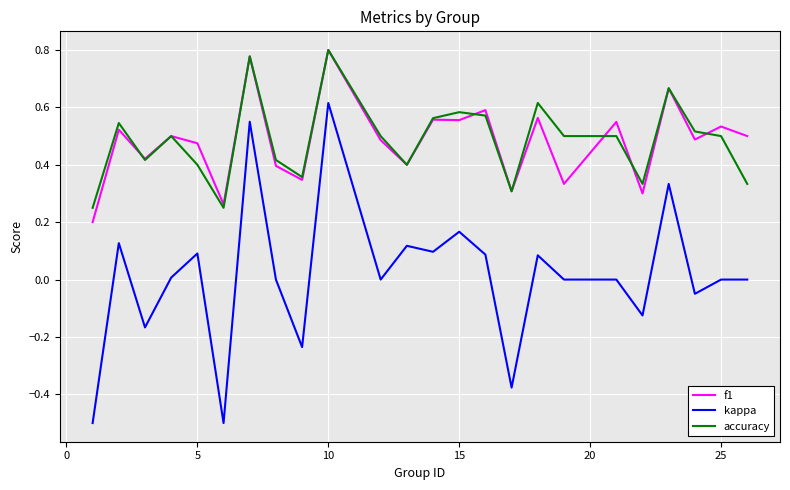

True or false: kappa and f1 intersect in this chart.

False